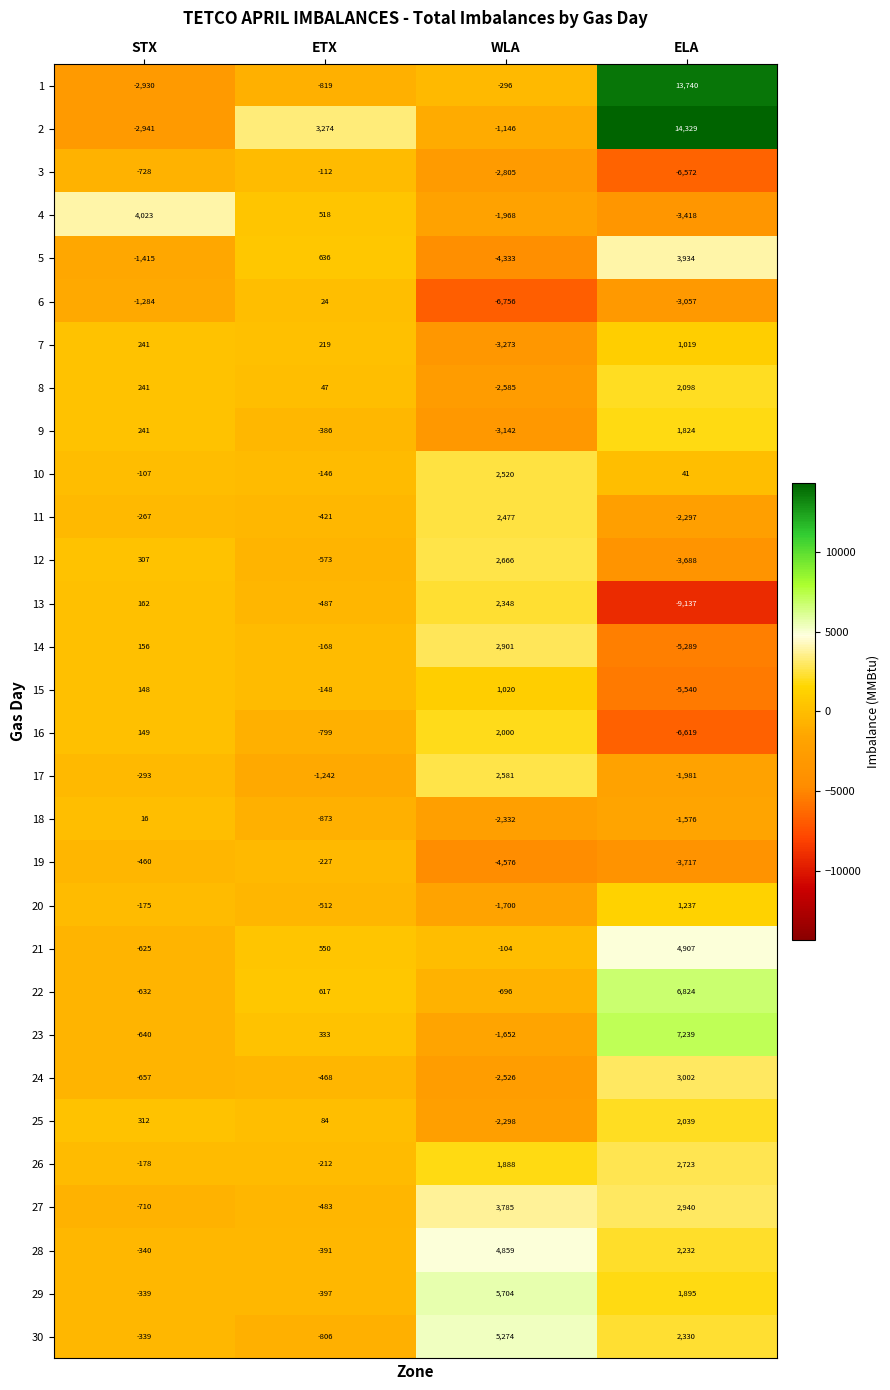

What is the total value across all series at WLA?

-2165